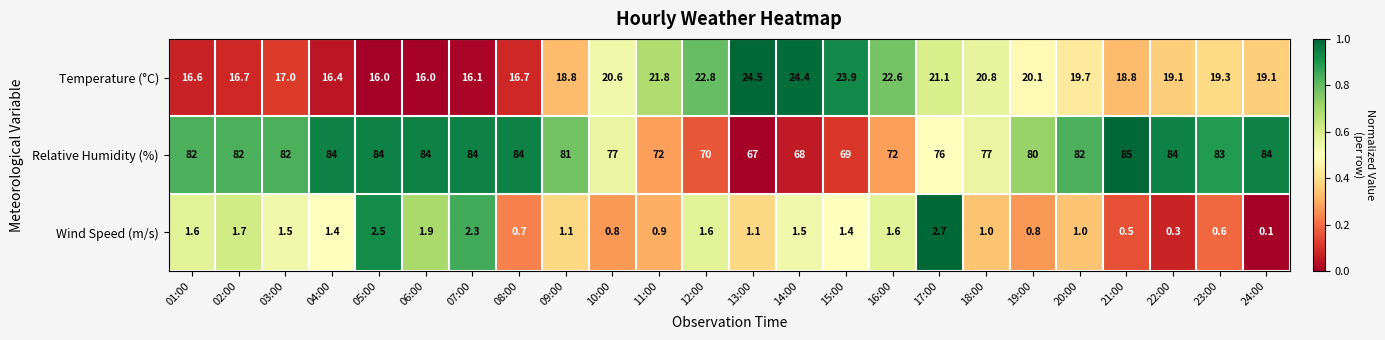

The Relative Humidity (%) series shows 84.0 at 22:00. True or false?

True